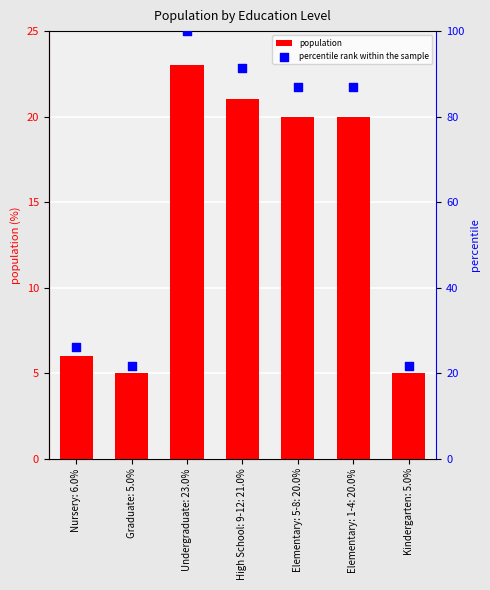

What is the total value across all series at Elementary: 5-8: 20.0%?

107.0